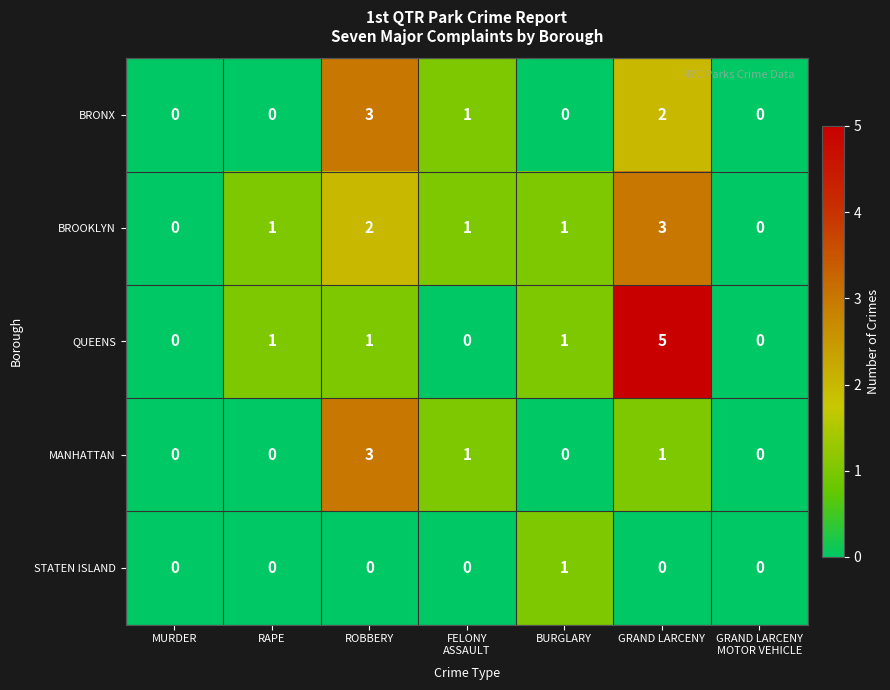

What is the greatest value displayed?

5